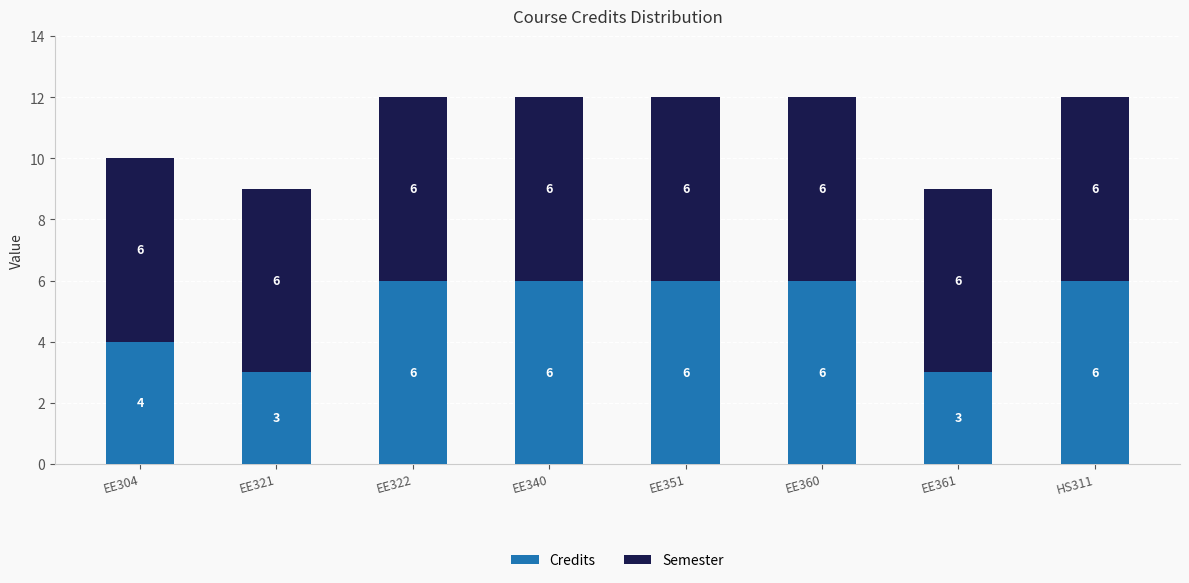

True or false: Credits has a value of 3 at EE321.

True